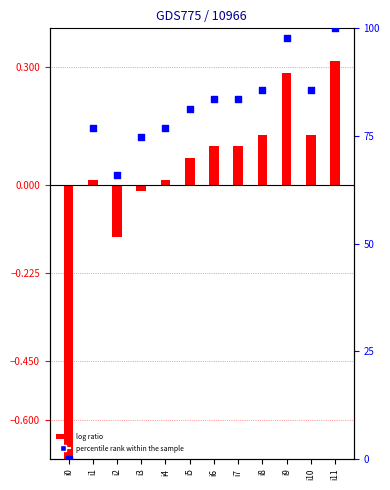

At which category is the sum across all series the highest?

i11